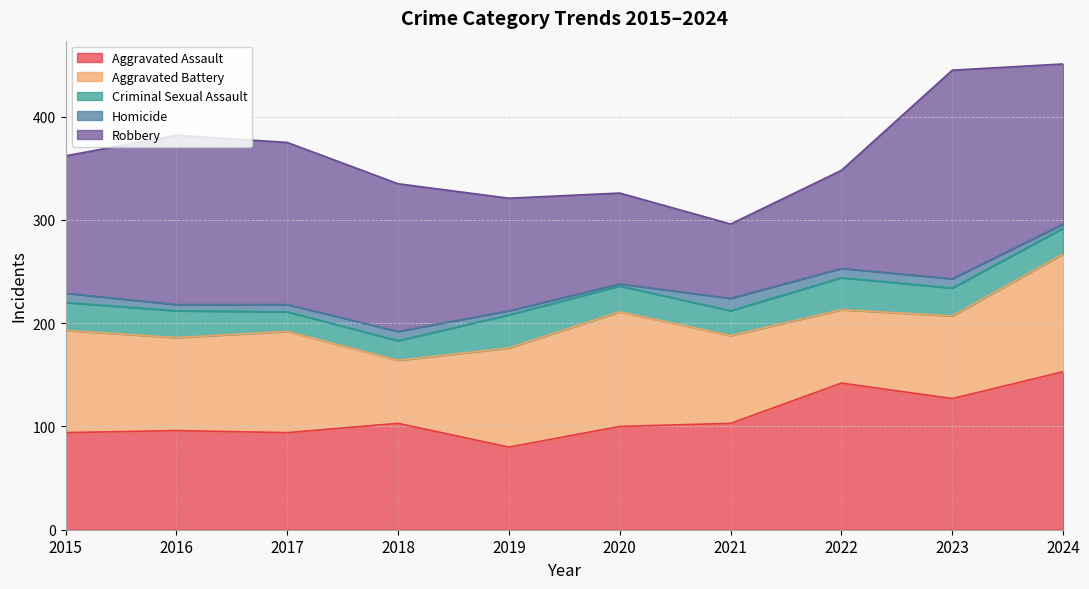

Reading left to right, transcribe all the data shown in this chart.

Aggravated Assault: 2015=94	2016=96	2017=94	2018=103	2019=80	2020=100	2021=103	2022=142	2023=127	2024=153
Aggravated Battery: 2015=99	2016=90	2017=98	2018=61	2019=96	2020=111	2021=85	2022=71	2023=80	2024=114
Criminal Sexual Assault: 2015=27	2016=26	2017=19	2018=19	2019=32	2020=25	2021=24	2022=31	2023=27	2024=25
Homicide: 2015=9	2016=6	2017=7	2018=9	2019=4	2020=2	2021=12	2022=9	2023=9	2024=4
Robbery: 2015=133	2016=164	2017=157	2018=143	2019=109	2020=88	2021=72	2022=95	2023=202	2024=155